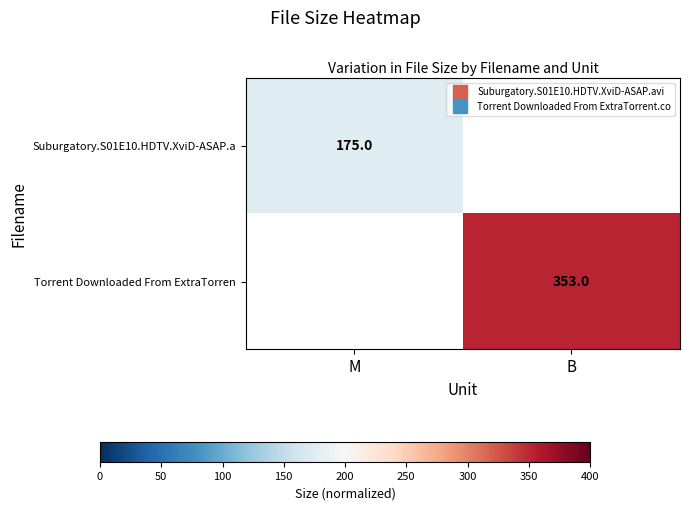

Rank the series by their maximum value, from lowest to highest.

Suburgatory.S01E10.HDTV.XviD-ASAP.a, Torrent Downloaded From ExtraTorren